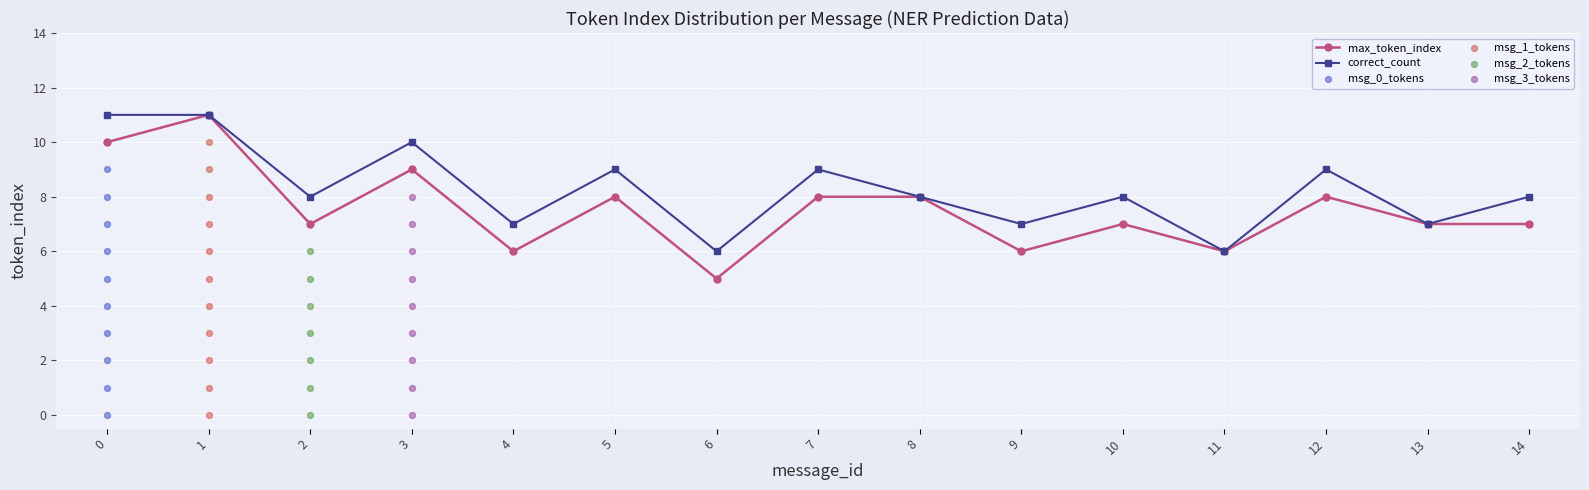

True or false: correct_count has more than 2 points higher than both neighbors.

True